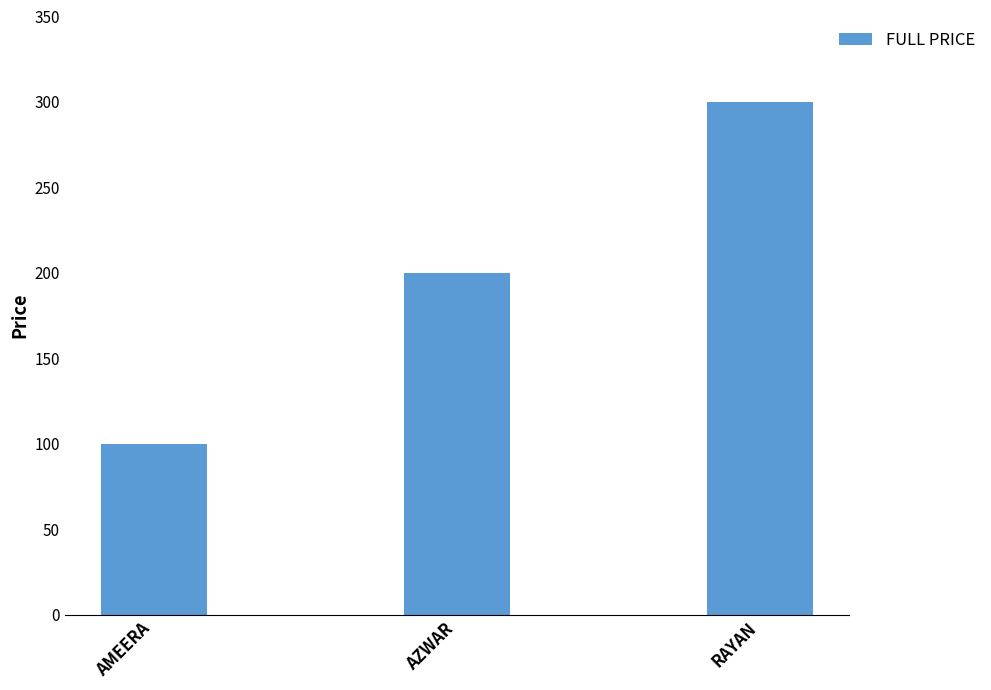

What is the label of the 2nd bar from the right?

AZWAR